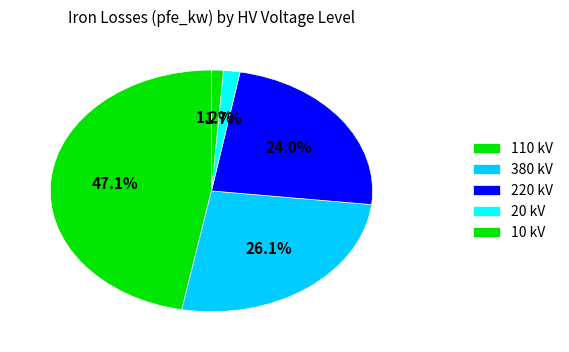

Which slice is the smallest?

10